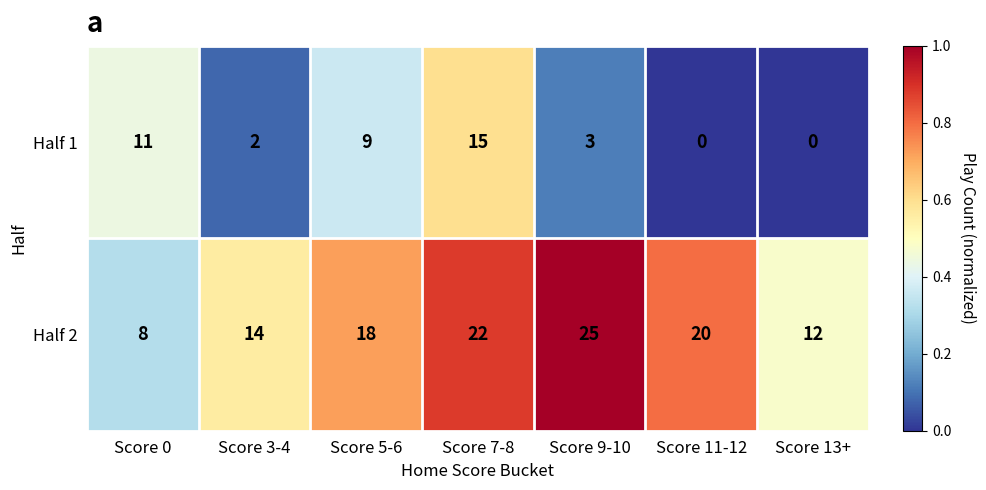

Reading left to right, transcribe all the data shown in this chart.

Half 1: Score 0=11	Score 3-4=2	Score 5-6=9	Score 7-8=15	Score 9-10=3	Score 11-12=0	Score 13+=0
Half 2: Score 0=8	Score 3-4=14	Score 5-6=18	Score 7-8=22	Score 9-10=25	Score 11-12=20	Score 13+=12